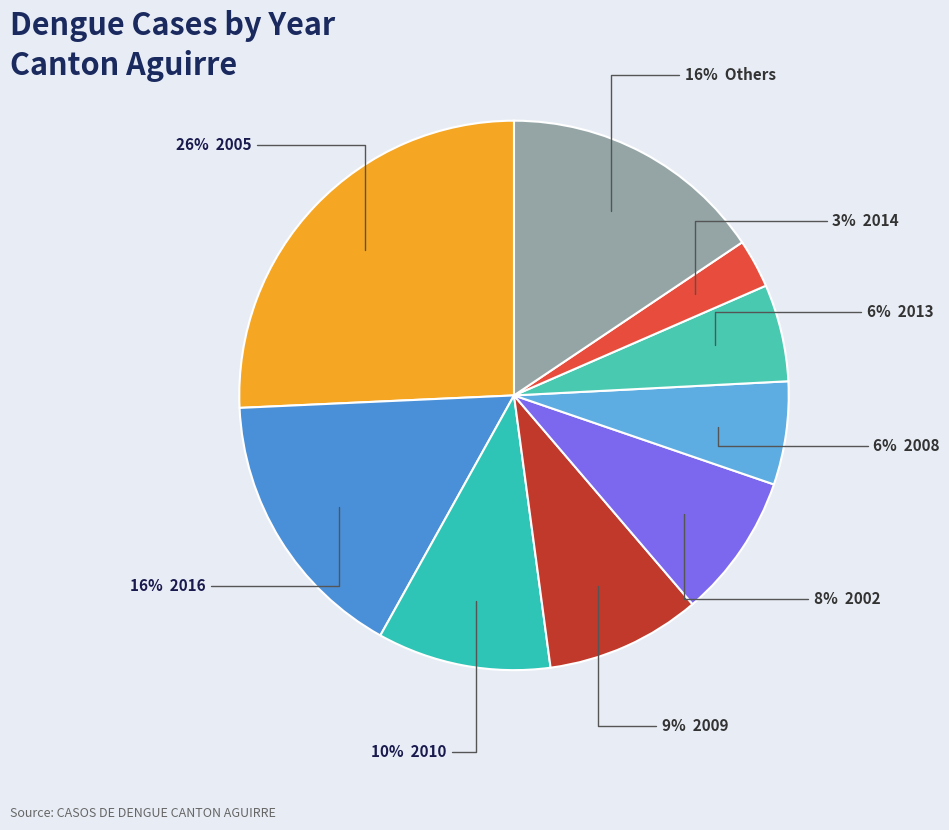

How many segments does this pie chart have?

9